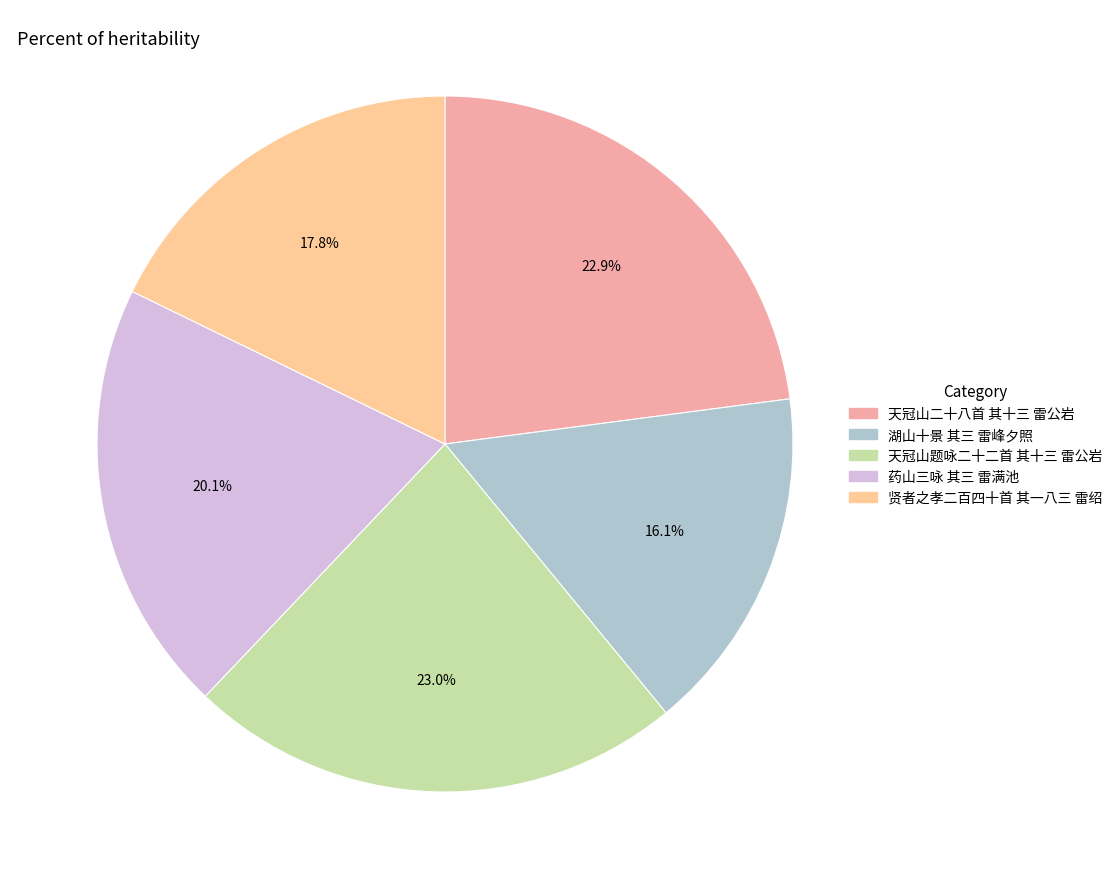

What percentage do 药山三咏 其三 雷满池 and 湖山十景 其三 雷峰夕照 together represent?

36.2%